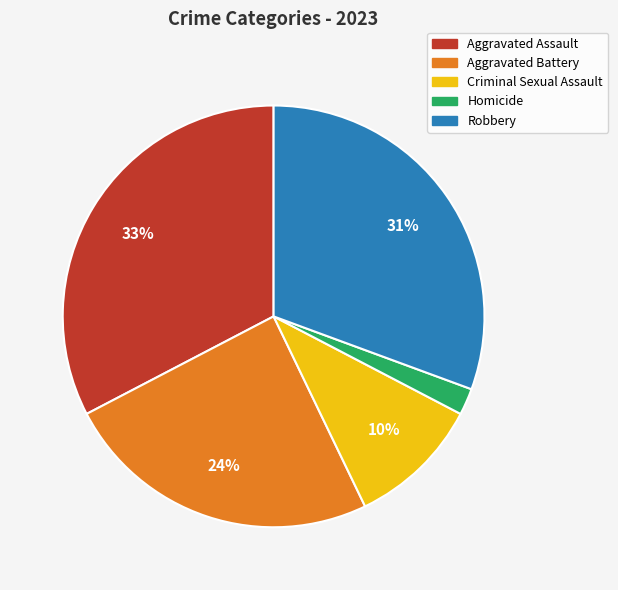

How many slices are in this pie chart?

5